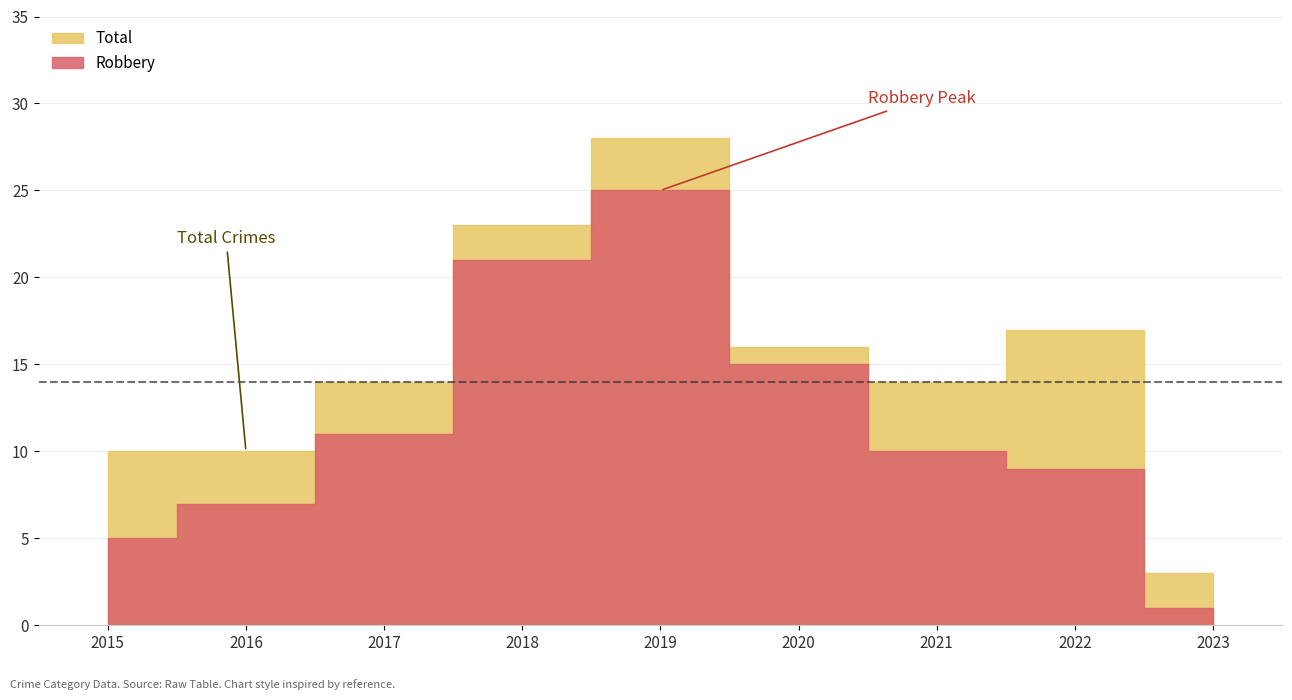

Rank the categories by Total value from lowest to highest.

2023, 2015, 2016, 2017, 2021, 2020, 2022, 2018, 2019